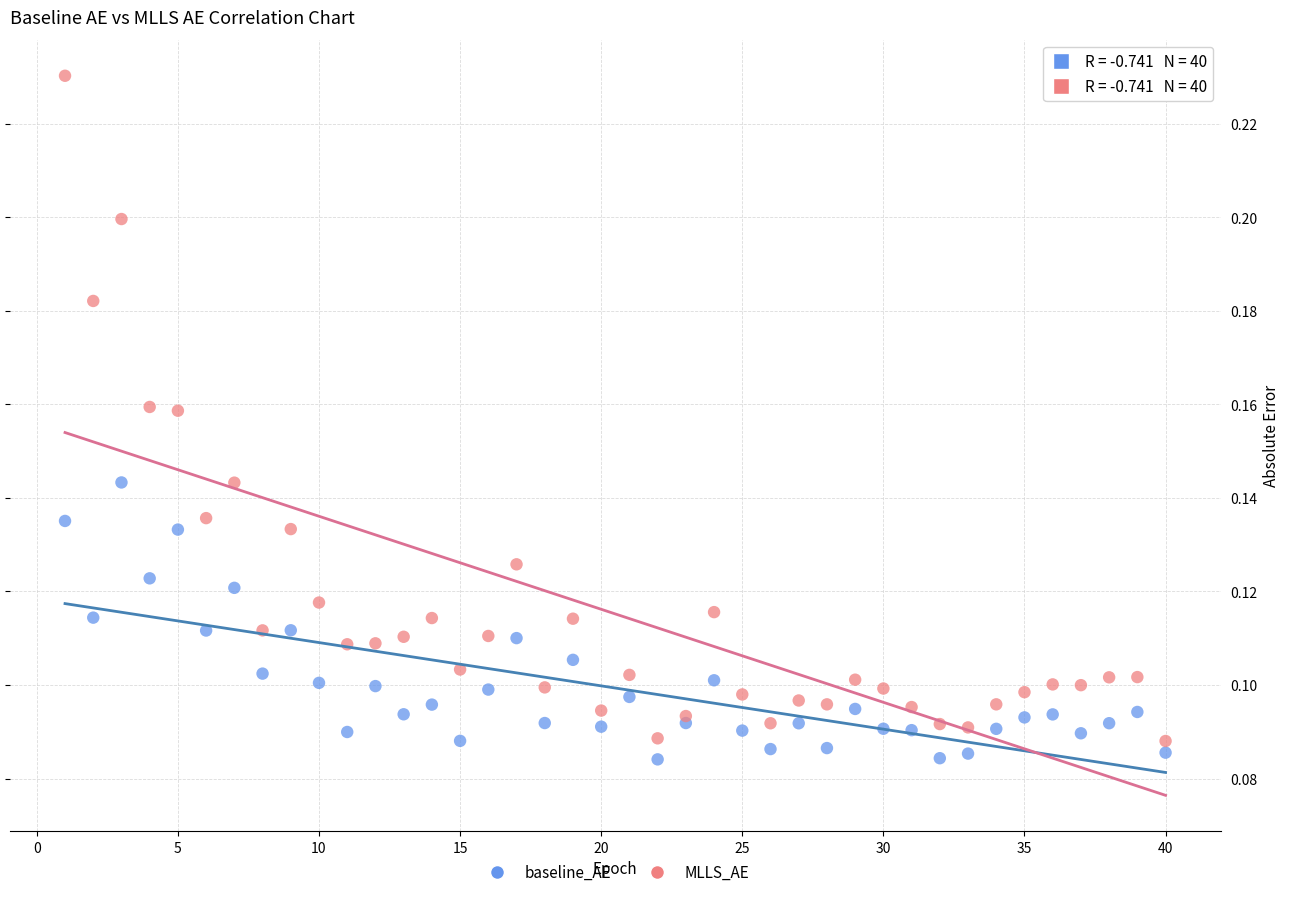

What is the X range (max minus min) for the scatter plot?

39.0